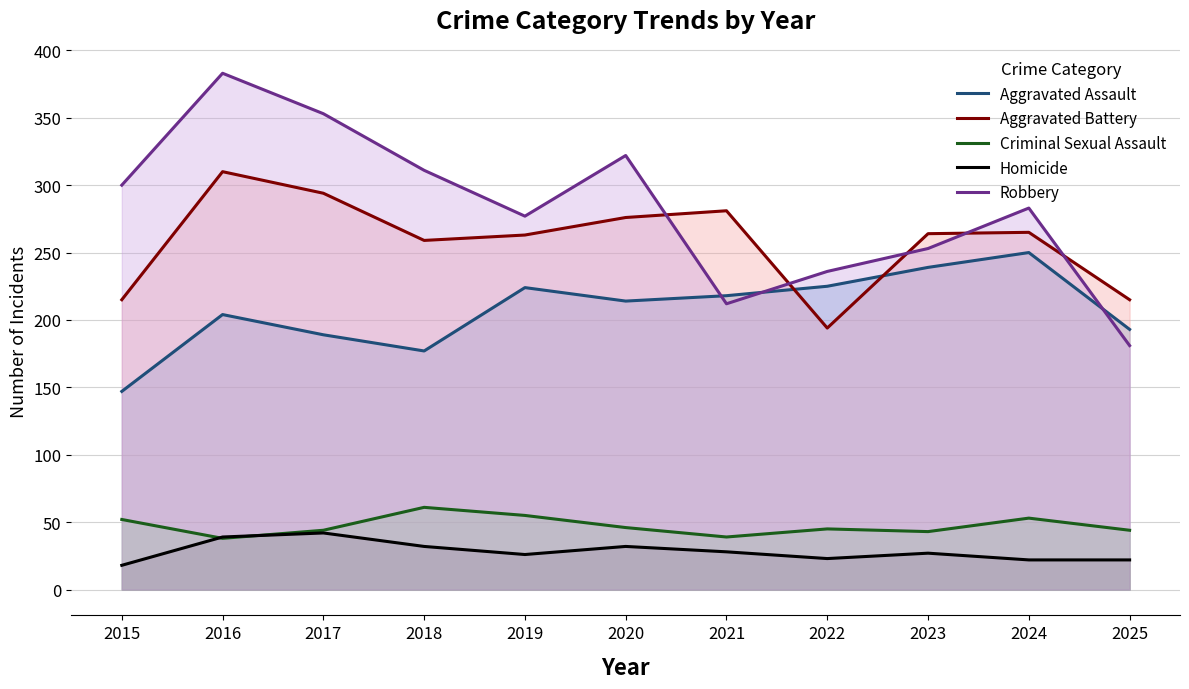

What are all the series names shown in the legend?

Aggravated Assault, Aggravated Battery, Criminal Sexual Assault, Homicide, Robbery